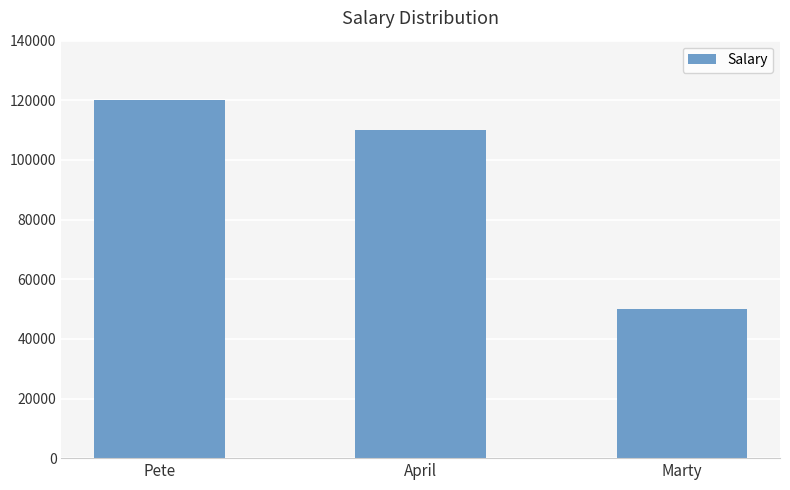

Which has a higher value, Marty or April?

April